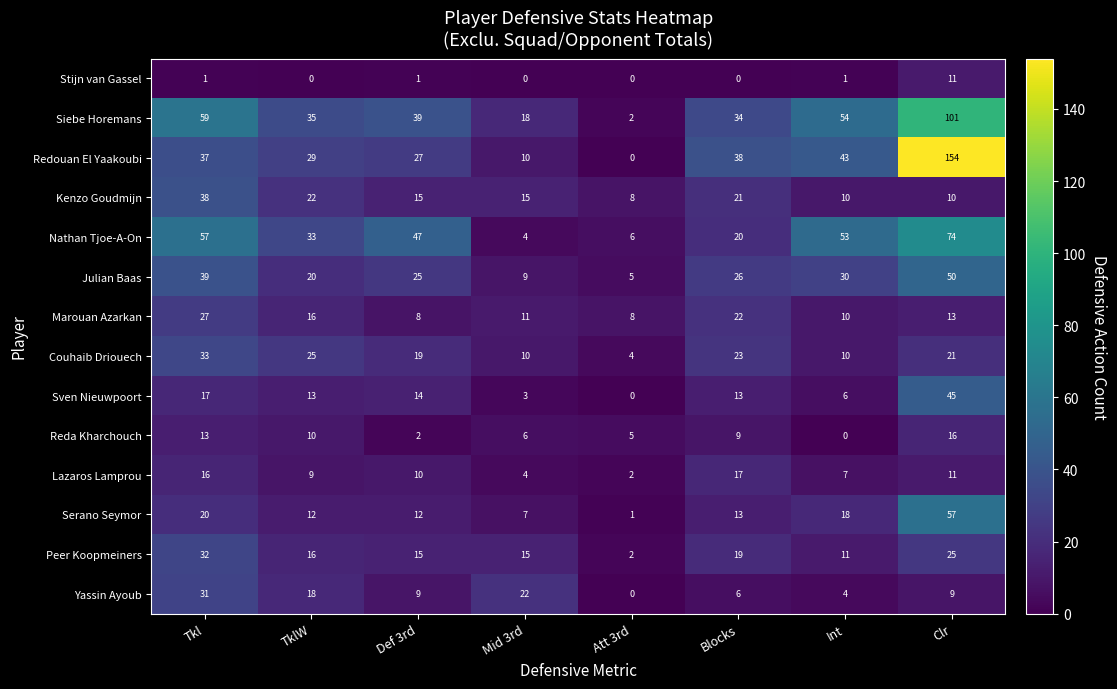

What is the spread (max minus min) of values at Def 3rd?

46